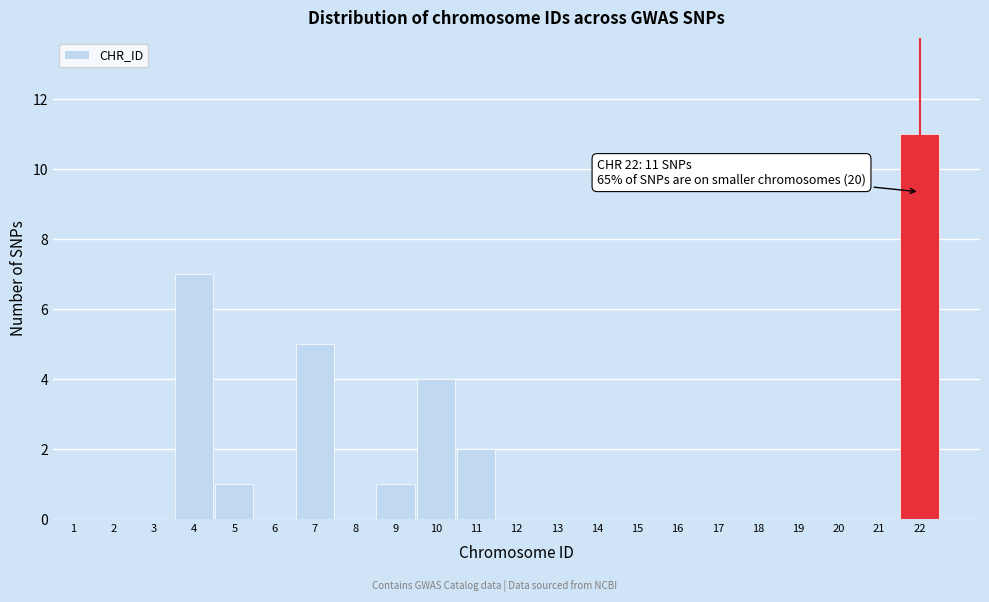

Reading right to left, extract all data points from this chart.

22=11	21=0	20=0	19=0	18=0	17=0	16=0	15=0	14=0	13=0	12=0	11=2	10=4	9=1	8=0	7=5	6=0	5=1	4=7	3=0	2=0	1=0